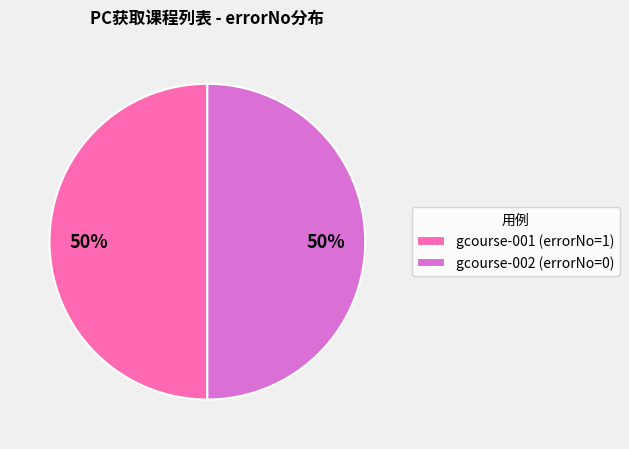

Do gcourse-001 (errorNo=1) and gcourse-002 (errorNo=0) together represent more than half of the pie?

Yes